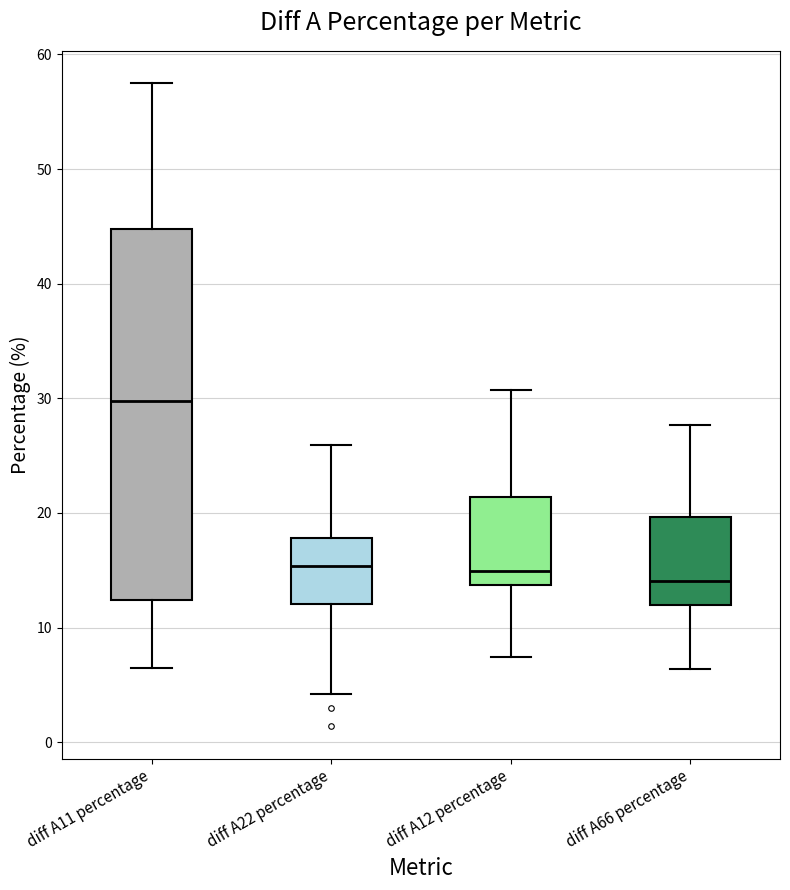

Where is the lower edge of the box for diff A66 percentage on the y-axis? The values are not printed on the chart, so give them approximately, as read against the axis.

12